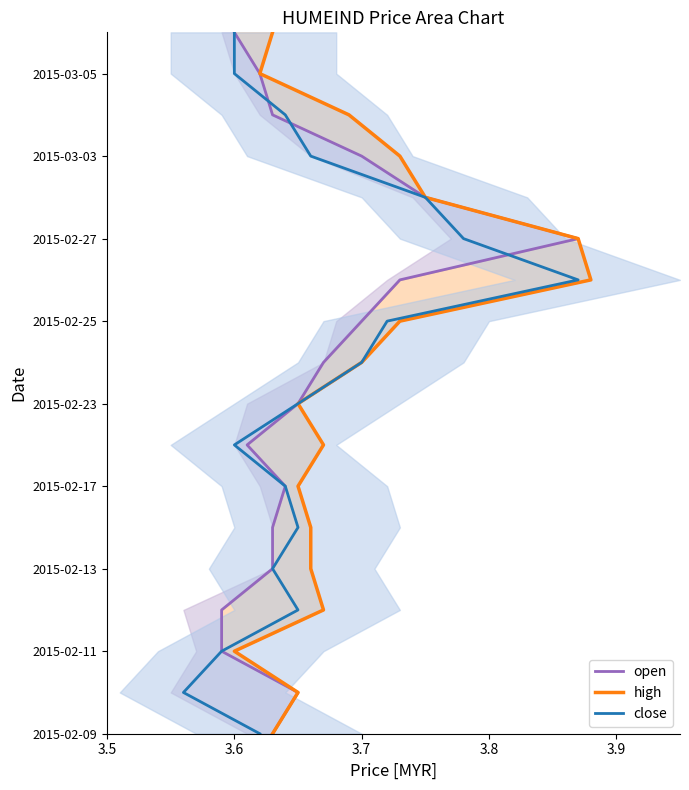

The close series shows 15 at 3.7. True or false?

False